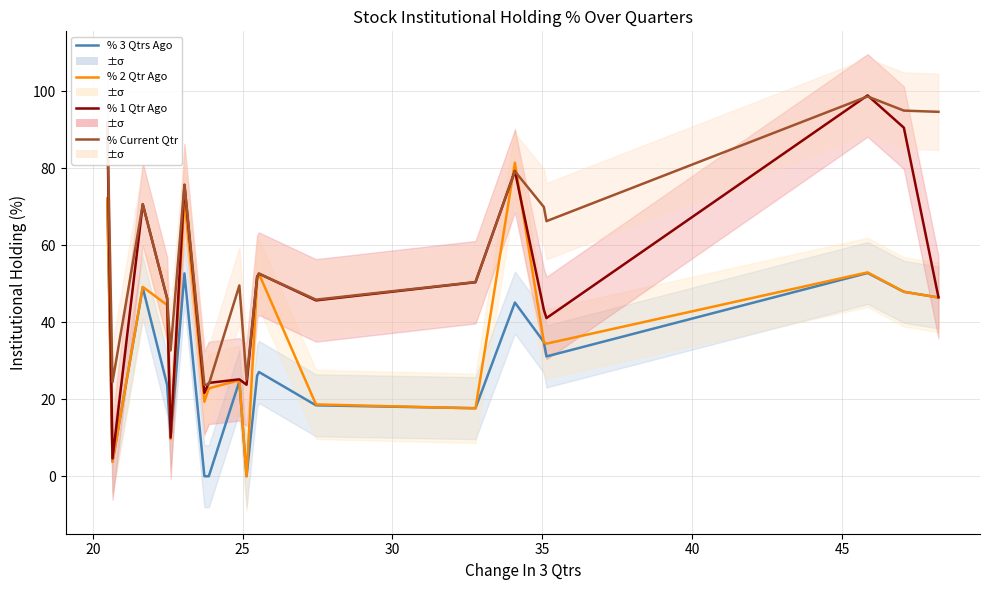

At which label does % 1 Qtr Ago reach its minimum?

20